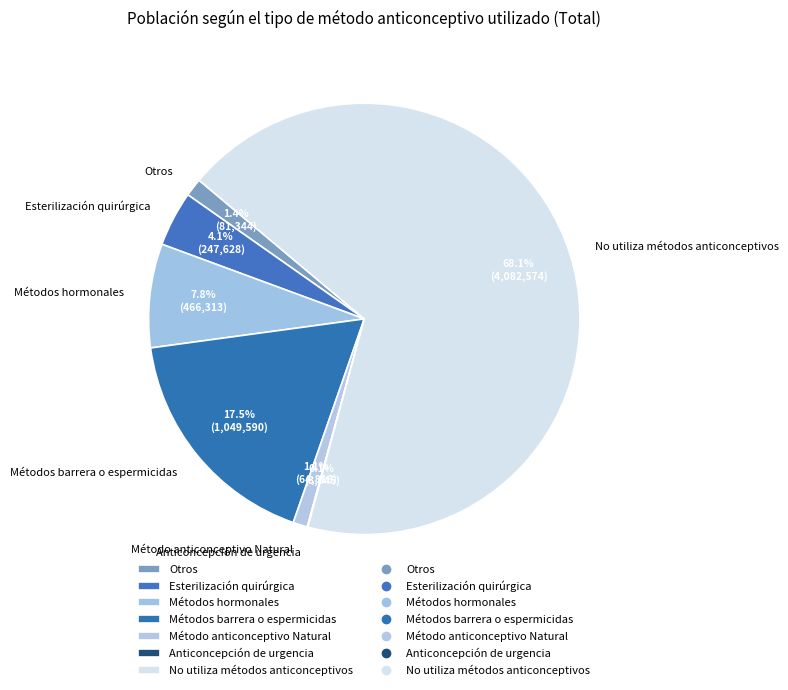

What percentage is NOT represented by Otros?

98.6%